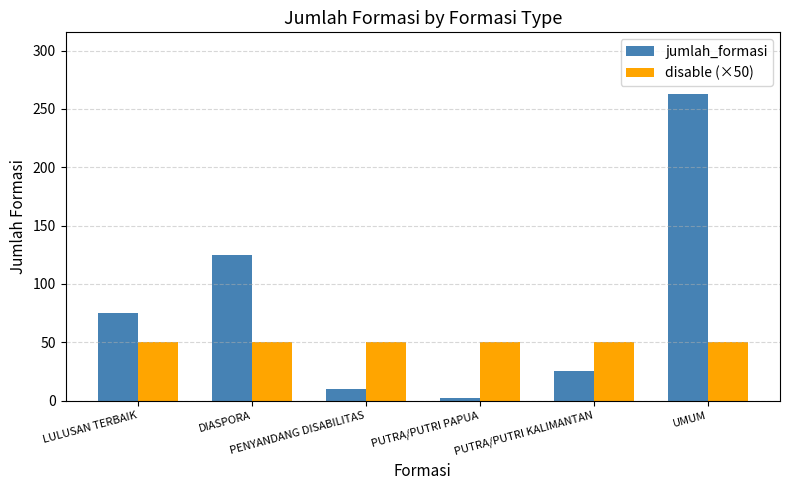

What position from the right is LULUSAN TERBAIK?

6